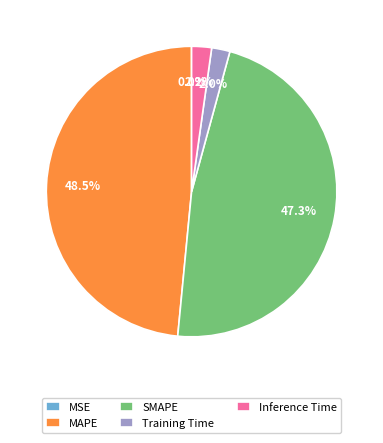

Between MAPE and Inference Time, which is larger?

MAPE